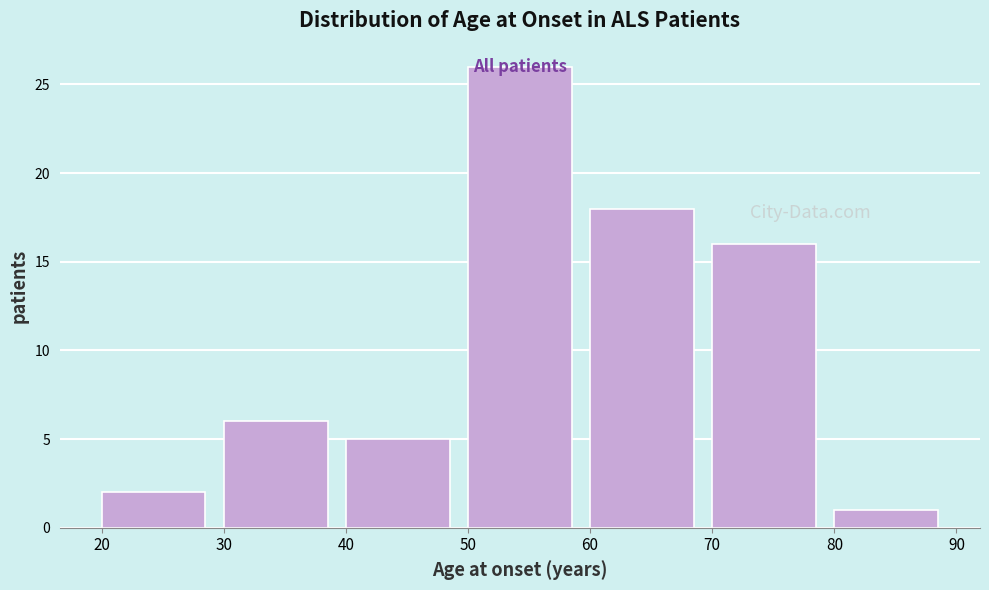

Reading left to right, transcribe this chart: for each bar, give the range it covers on the x-axis and its height. The values are not printed on the chart, so give them approximately, as read against the axis.

20 to 30: 2
30 to 40: 6
40 to 50: 5
50 to 60: 26
60 to 70: 18
70 to 80: 16
80 to 90: 1